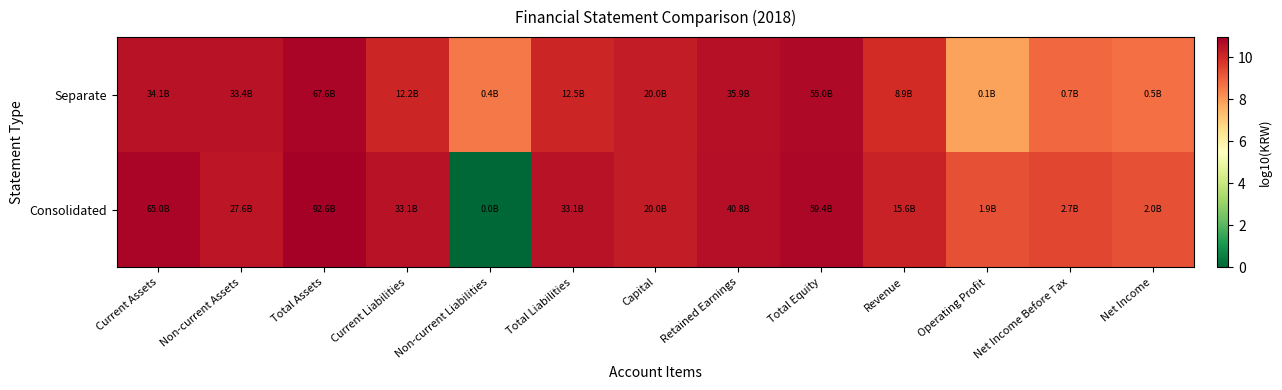

How many series are shown in this chart?

2